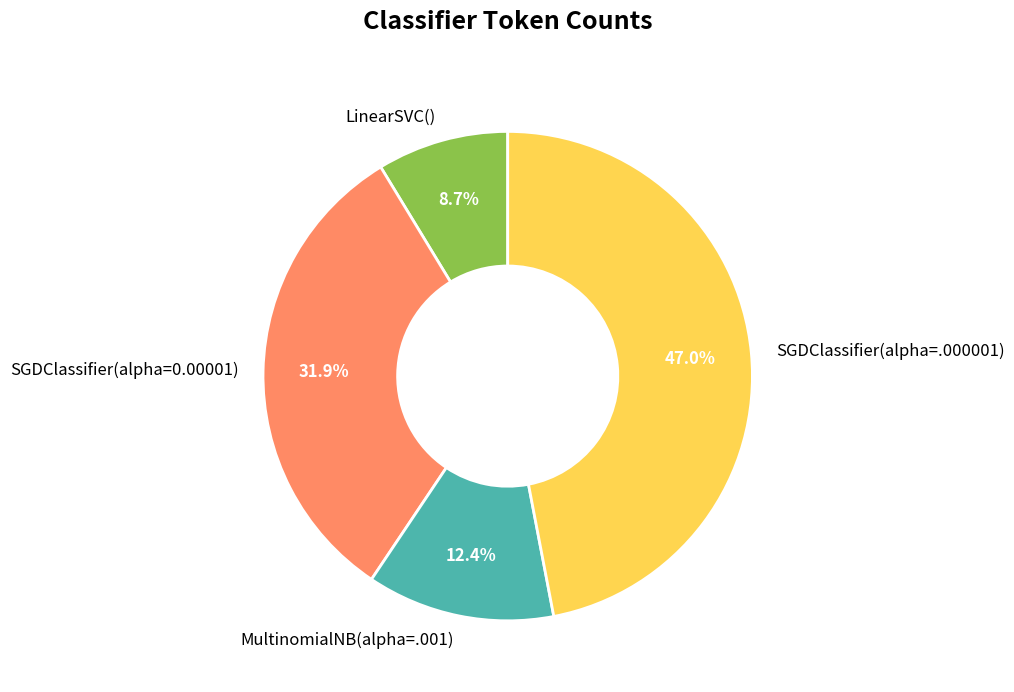

Which slice is the largest?

SGDClassifier(alpha=.000001)